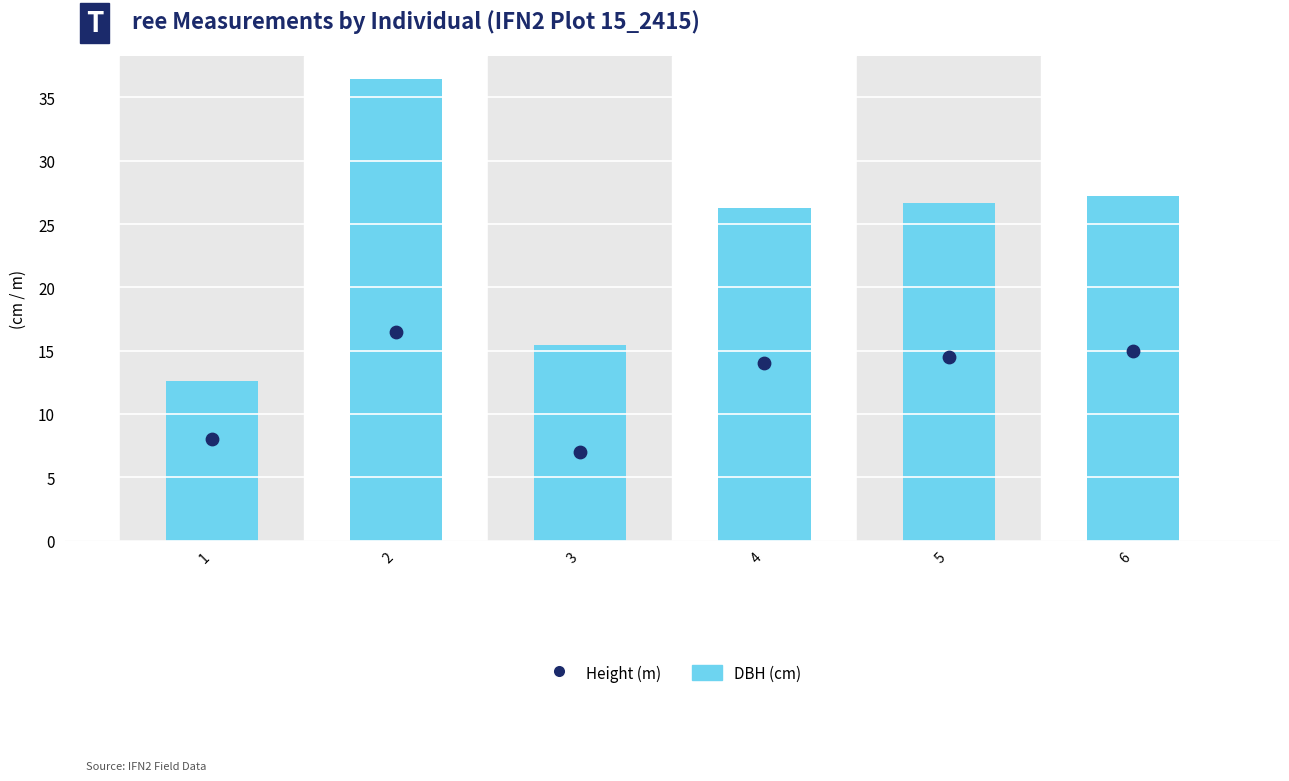

Is the value of DBH (cm) at 3 greater than the value of Height (m) at 3?

Yes